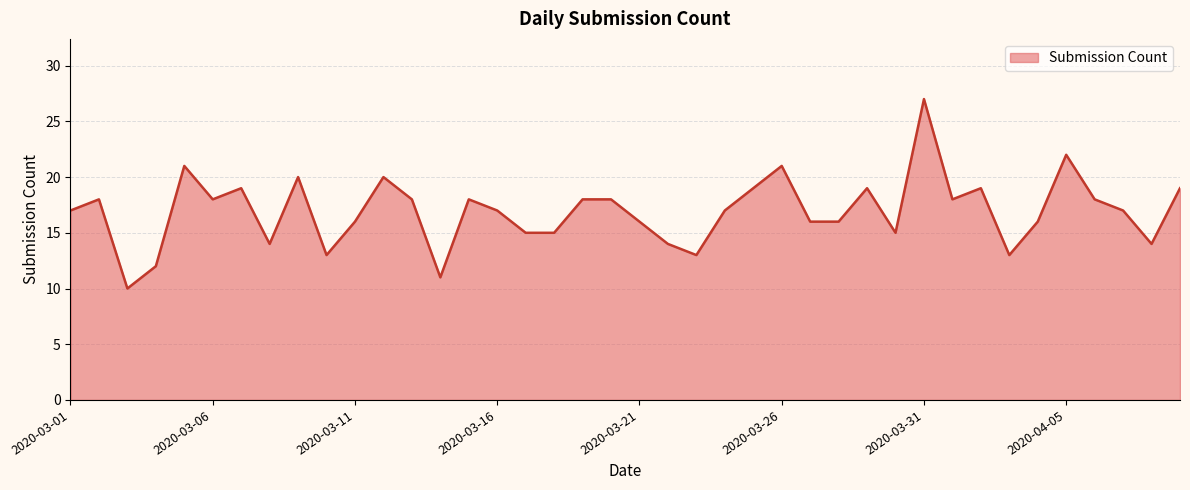

How many lines are shown in the chart?

1